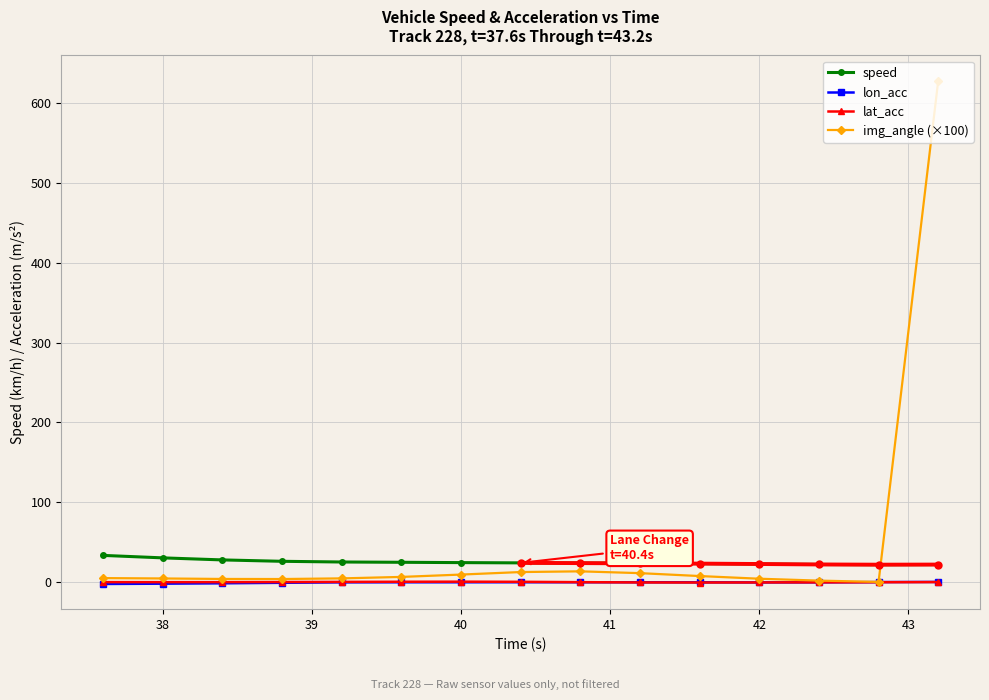

True or false: lat_acc and speed intersect in this chart.

False